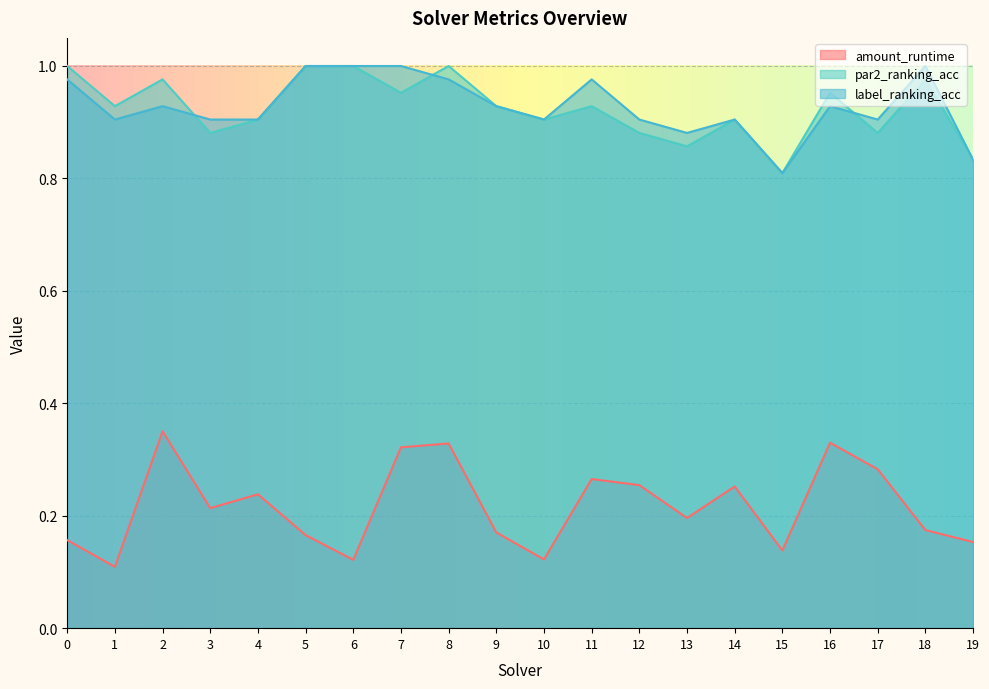

What is the sum of the par2_ranking_acc values at 6 and 2?

2.0